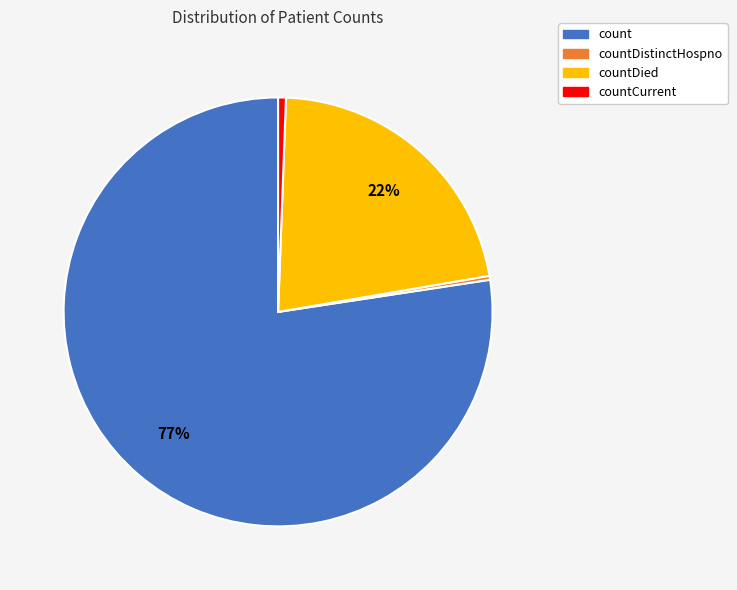

Count the number of slices in the pie.

4